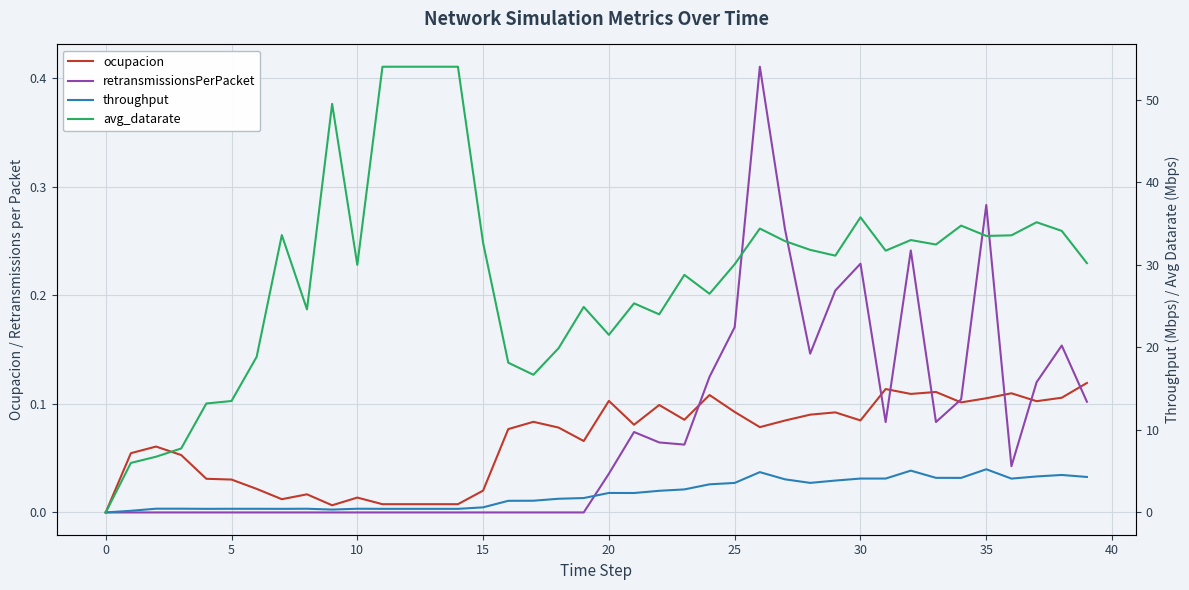

Is it true that retransmissionsPerPacket equals 0.0 at 17?

True